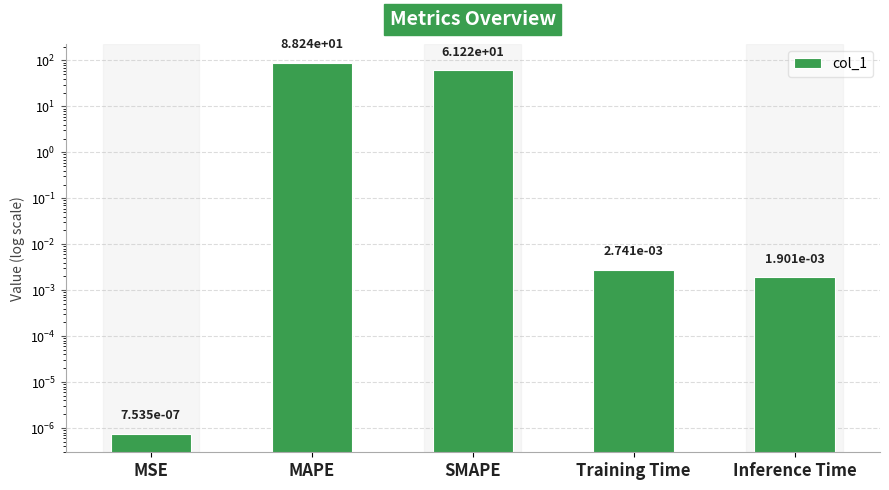

Between MAPE and MSE, which is larger?

MAPE